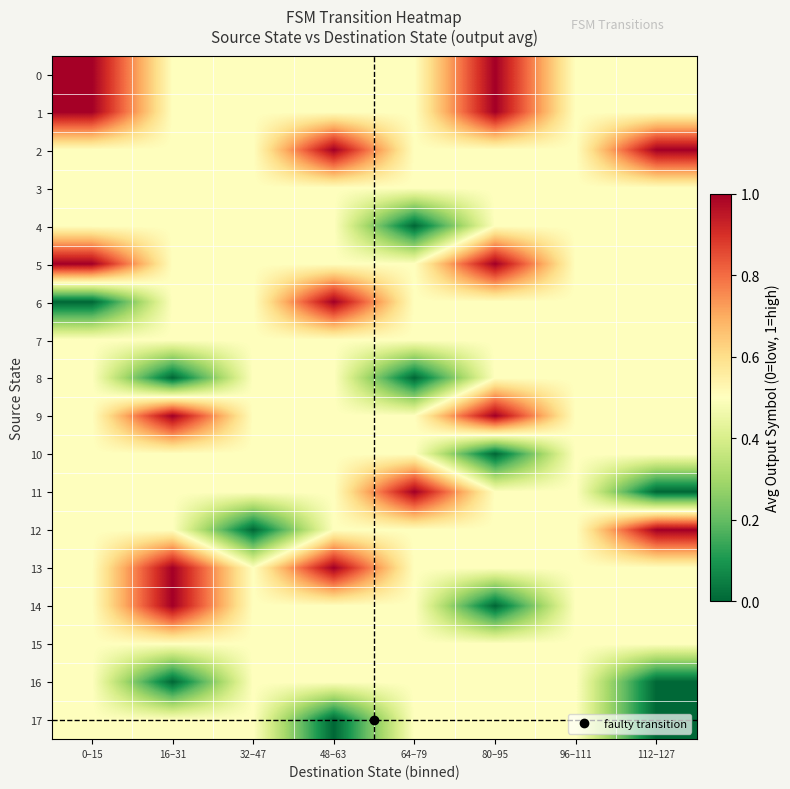

Reading right to left, list all the values displayed in this chart.

0: 112–127=0.5	96–111=0.5	80–95=1.0	64–79=0.5	48–63=0.5	32–47=0.5	16–31=0.5	0–15=1.0
1: 112–127=0.5	96–111=0.5	80–95=1.0	64–79=0.5	48–63=0.5	32–47=0.5	16–31=0.5	0–15=1.0
2: 112–127=1.0	96–111=0.5	80–95=0.5	64–79=0.5	48–63=1.0	32–47=0.5	16–31=0.5	0–15=0.5
3: 112–127=0.5	96–111=0.5	80–95=0.5	64–79=0.5	48–63=0.5	32–47=0.5	16–31=0.5	0–15=0.5
4: 112–127=0.5	96–111=0.5	80–95=0.5	64–79=0.0	48–63=0.5	32–47=0.5	16–31=0.5	0–15=0.5
5: 112–127=0.5	96–111=0.5	80–95=1.0	64–79=0.5	48–63=0.5	32–47=0.5	16–31=0.5	0–15=1.0
6: 112–127=0.5	96–111=0.5	80–95=0.5	64–79=0.5	48–63=1.0	32–47=0.5	16–31=0.5	0–15=0.0
7: 112–127=0.5	96–111=0.5	80–95=0.5	64–79=0.5	48–63=0.5	32–47=0.5	16–31=0.5	0–15=0.5
8: 112–127=0.5	96–111=0.5	80–95=0.5	64–79=0.0	48–63=0.5	32–47=0.5	16–31=0.0	0–15=0.5
9: 112–127=0.5	96–111=0.5	80–95=1.0	64–79=0.5	48–63=0.5	32–47=0.5	16–31=1.0	0–15=0.5
10: 112–127=0.5	96–111=0.5	80–95=0.0	64–79=0.5	48–63=0.5	32–47=0.5	16–31=0.5	0–15=0.5
11: 112–127=0.0	96–111=0.5	80–95=0.5	64–79=1.0	48–63=0.5	32–47=0.5	16–31=0.5	0–15=0.5
12: 112–127=1.0	96–111=0.5	80–95=0.5	64–79=0.5	48–63=0.5	32–47=0.0	16–31=0.5	0–15=0.5
13: 112–127=0.5	96–111=0.5	80–95=0.5	64–79=0.5	48–63=1.0	32–47=0.5	16–31=1.0	0–15=0.5
14: 112–127=0.5	96–111=0.5	80–95=0.0	64–79=0.5	48–63=0.5	32–47=0.5	16–31=1.0	0–15=0.5
15: 112–127=0.5	96–111=0.5	80–95=0.5	64–79=0.5	48–63=0.5	32–47=0.5	16–31=0.5	0–15=0.5
16: 112–127=0.0	96–111=0.5	80–95=0.5	64–79=0.5	48–63=0.5	32–47=0.5	16–31=0.0	0–15=0.5
17: 112–127=0.0	96–111=0.5	80–95=0.5	64–79=0.5	48–63=0.0	32–47=0.5	16–31=0.5	0–15=0.5